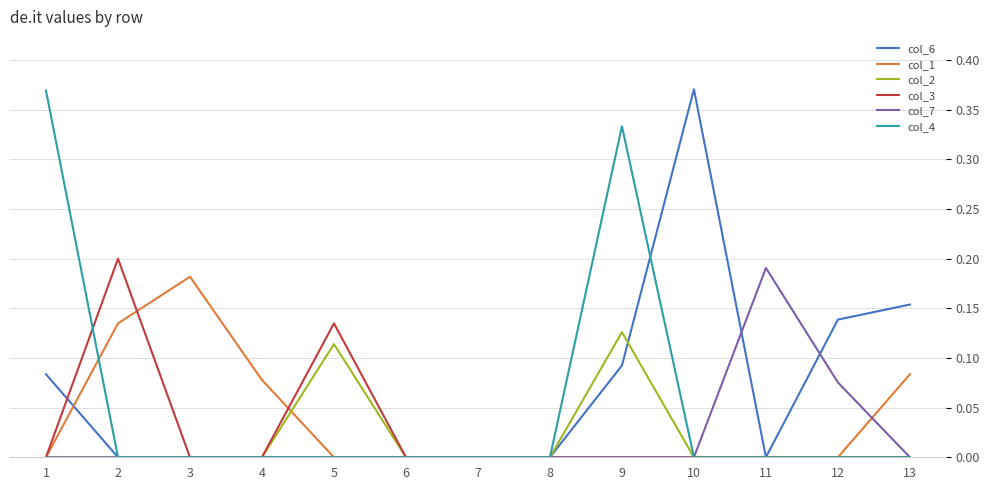

Count the col_7 values in the range 0 to 1.

13